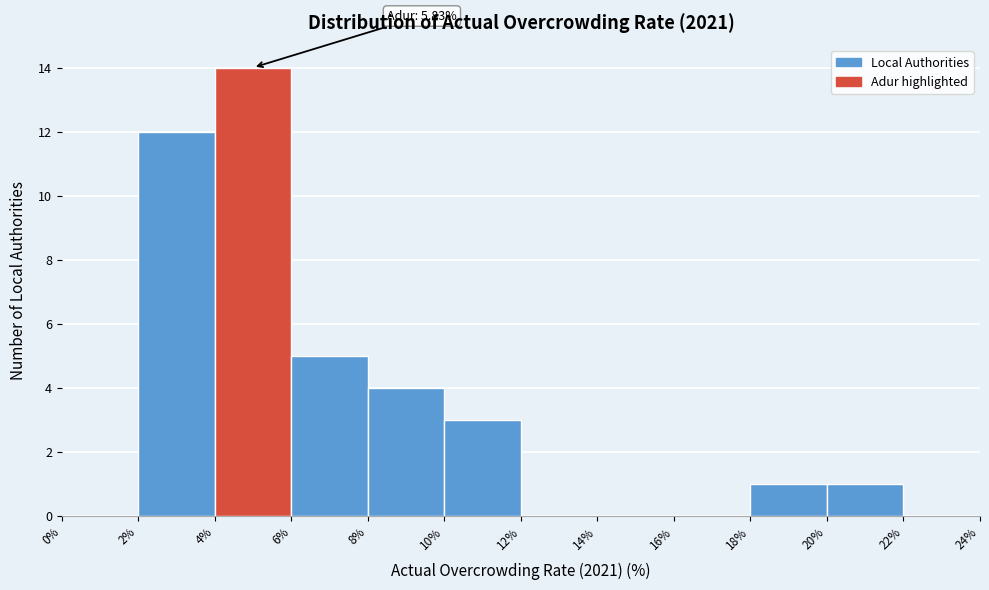

Over which range of the x-axis is the bar tallest?

4% to 6%